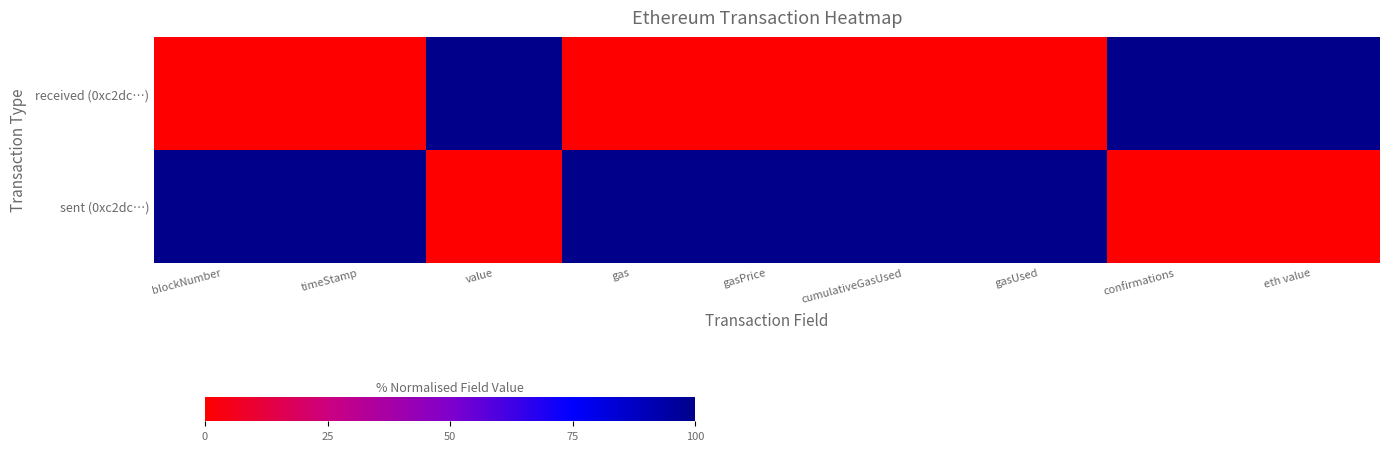

At which category is the sum across all series the highest?

blockNumber